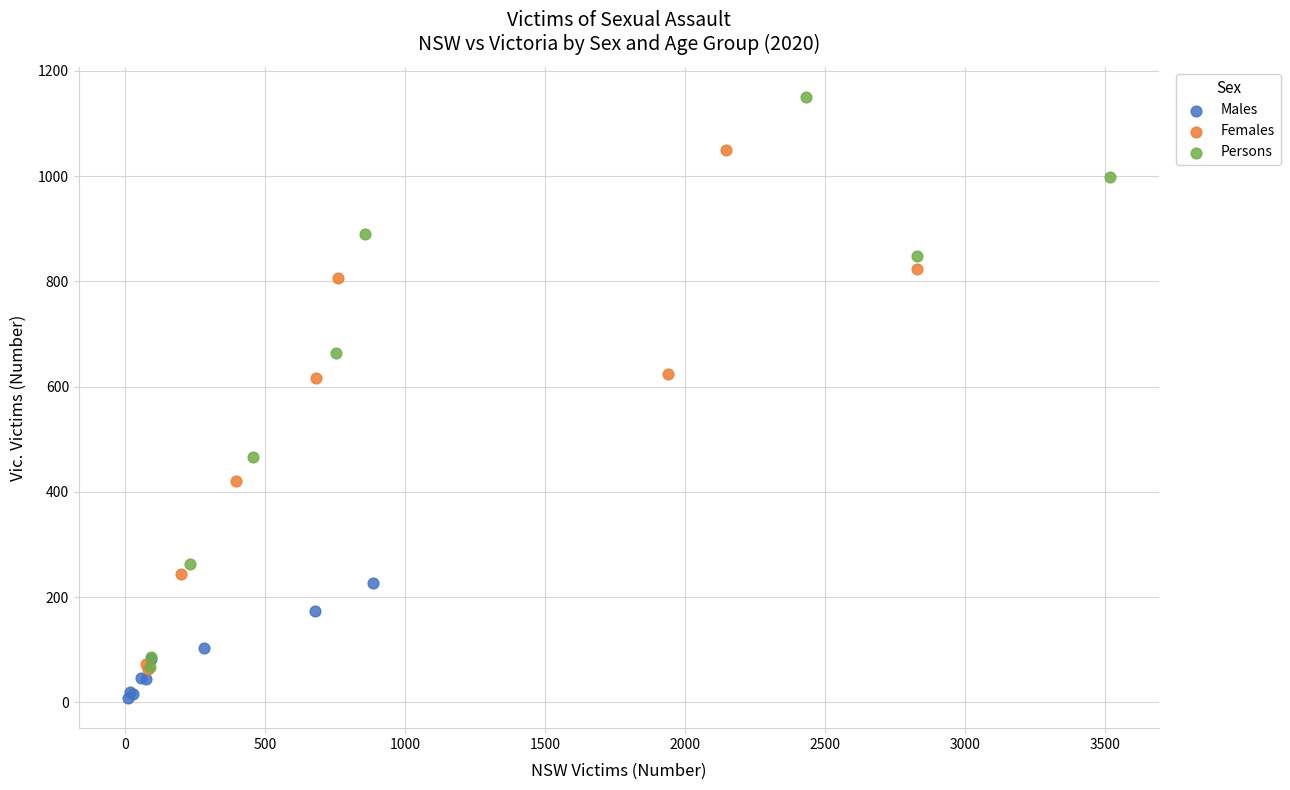

Which series reaches the maximum Y coordinate?

Persons